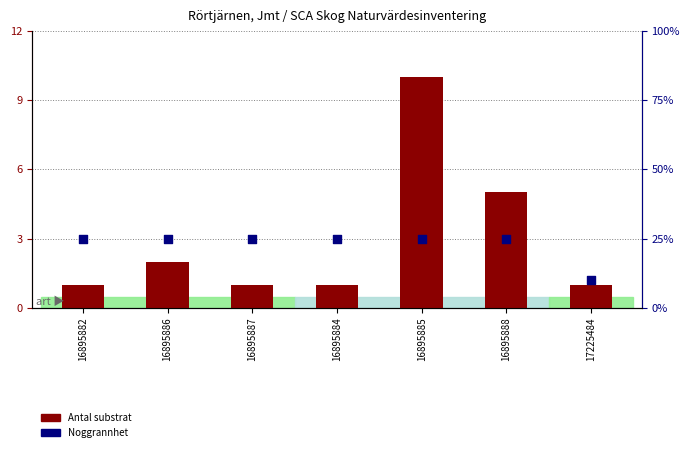

Which series has the largest total across all categories?

Noggrannhet